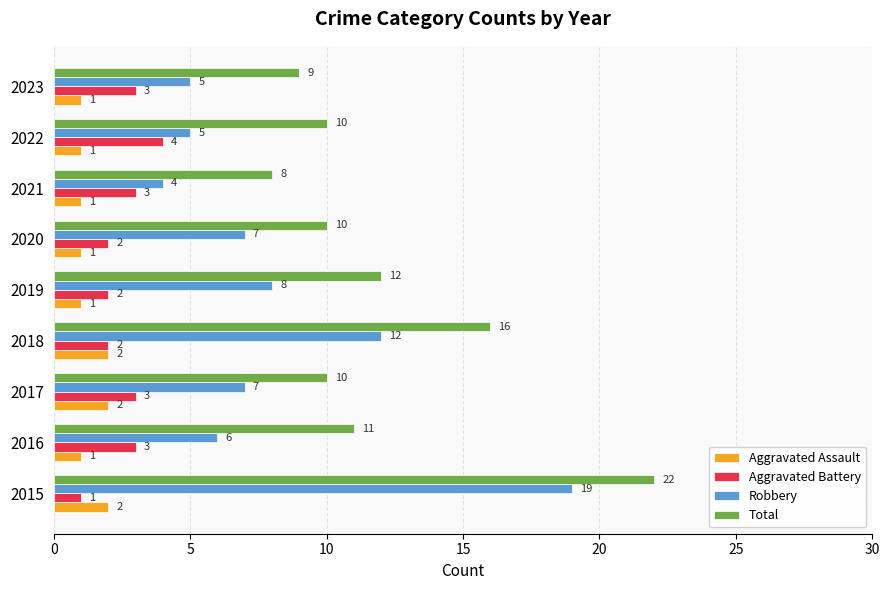

The value of Aggravated Assault at 2022 is 1. True or false?

True